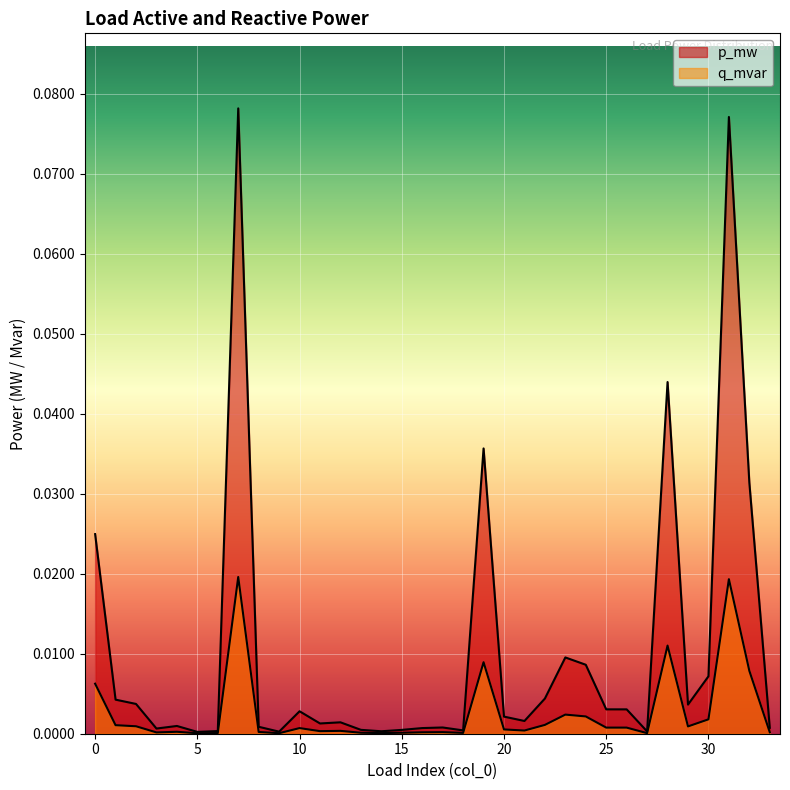

The p_mw series shows 0.0 at 13. True or false?

True